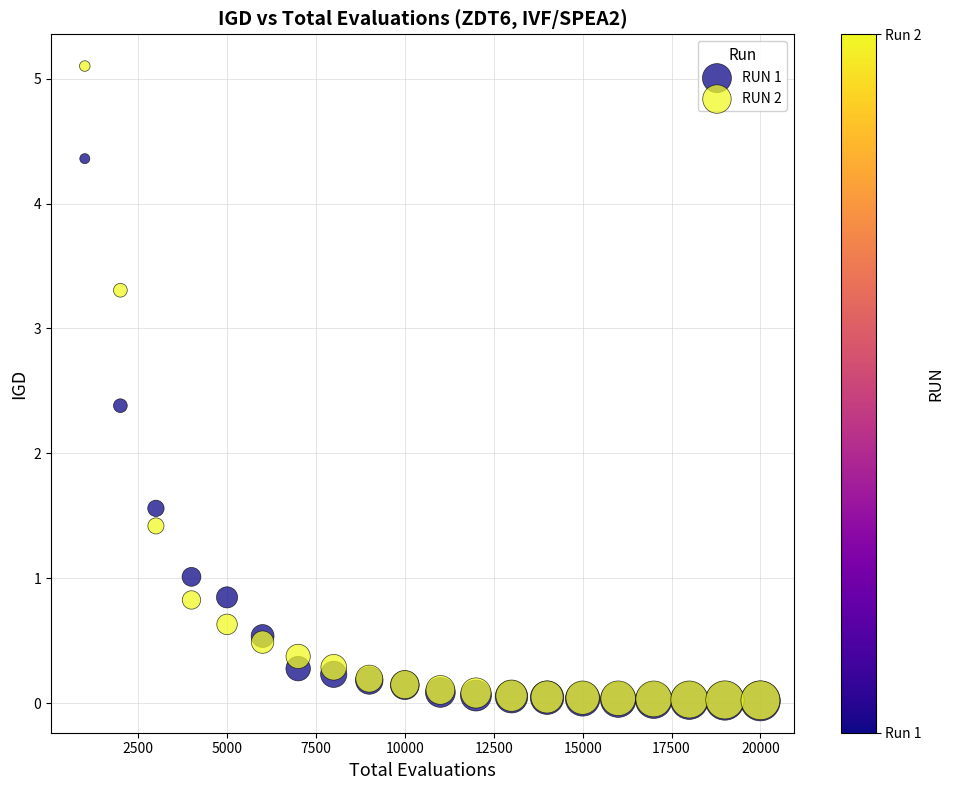

Which series has the largest Y range (max minus min)?

RUN 2